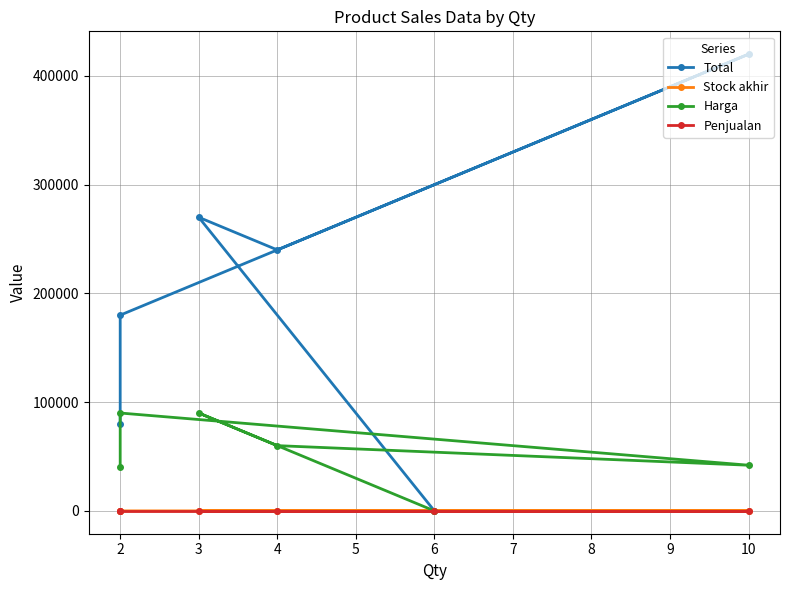

Between 4 and 2, which is larger?

4